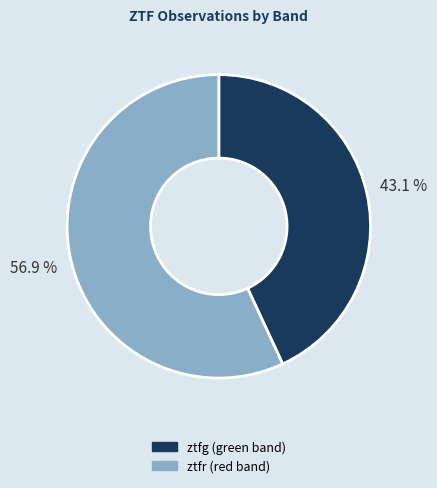

What percentage do ztfg and ztfr together represent?

100.0%